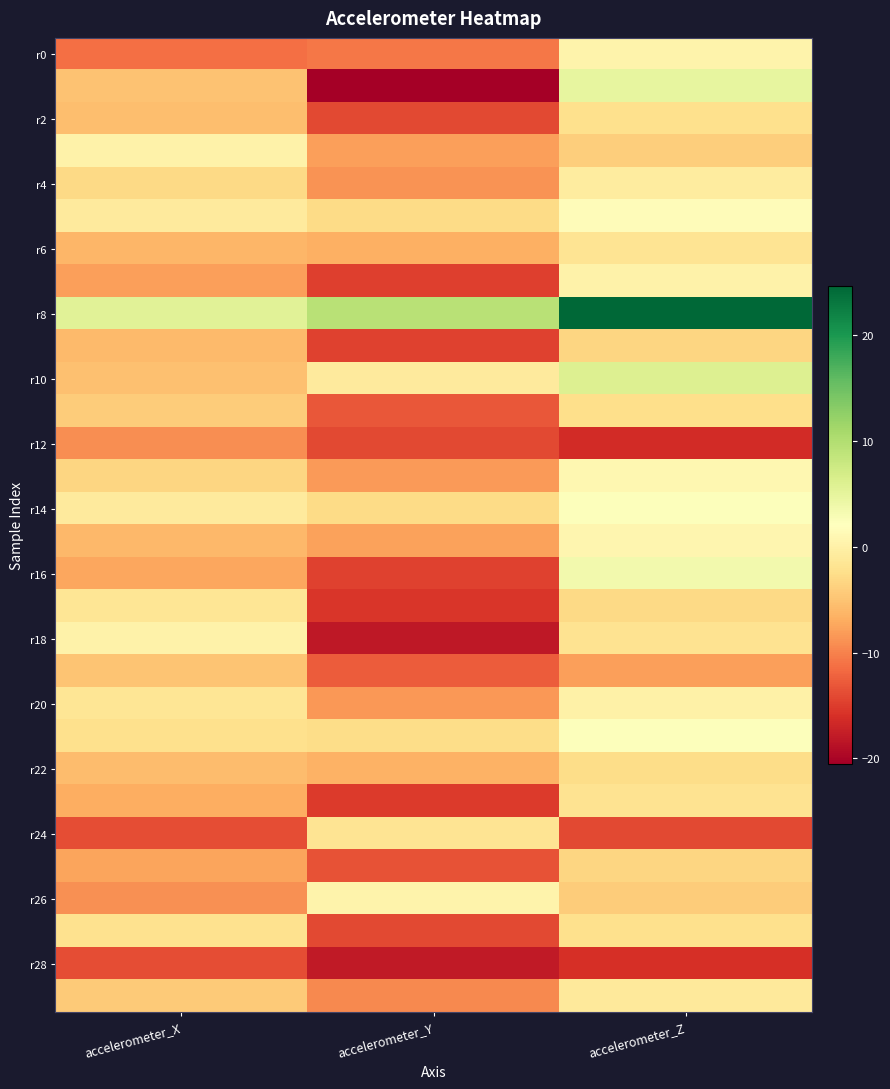

Which category has the lowest value across all series?

accelerometer_Y